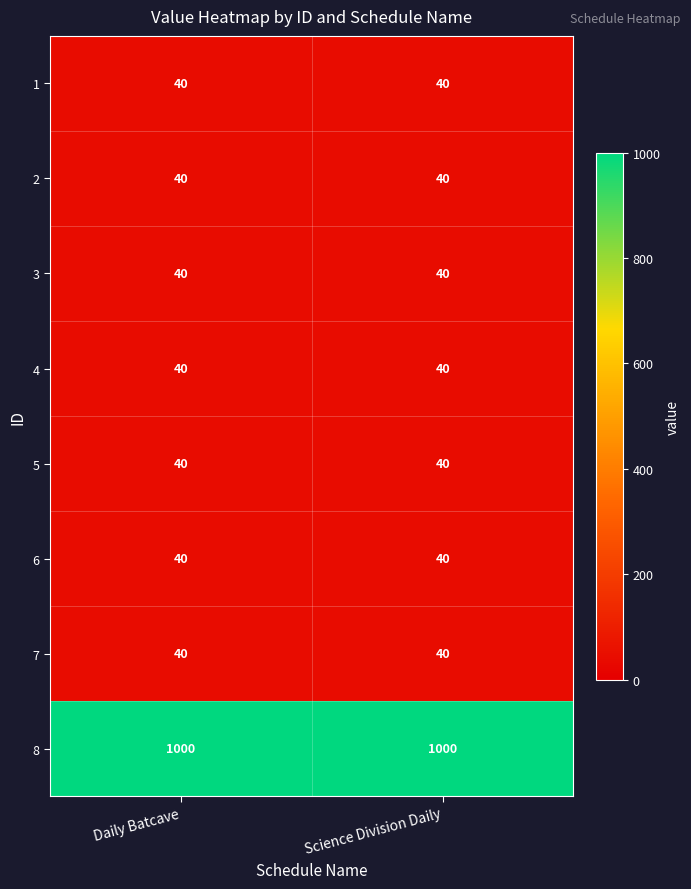

The value of 1 at Science Division Daily is 25. True or false?

False